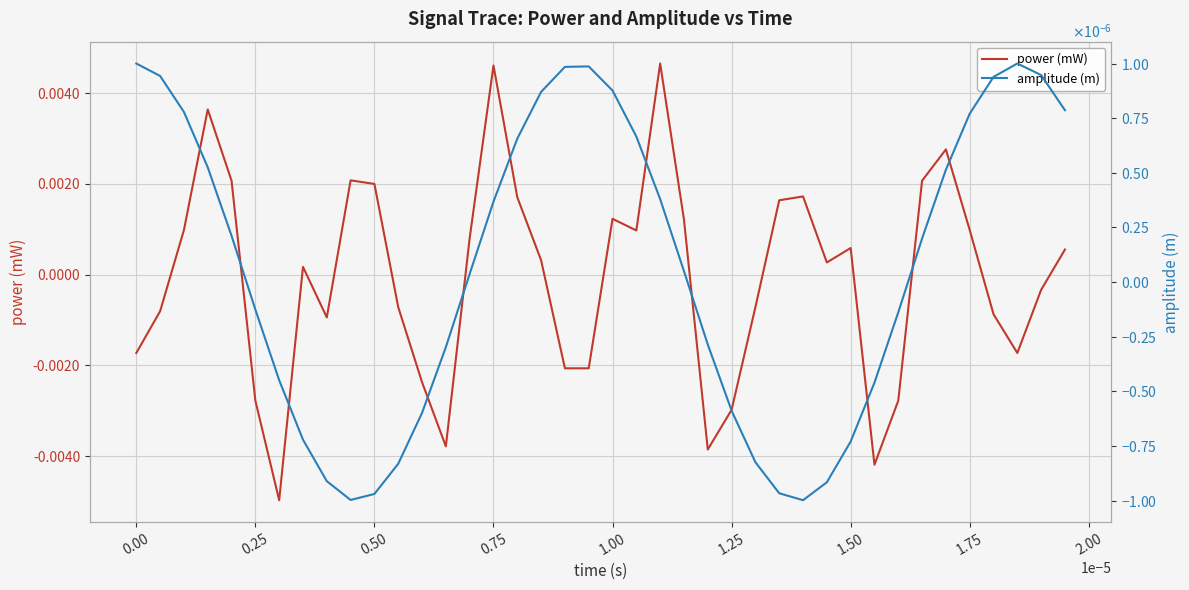

Which series has the largest total across all categories?

amplitude (m)